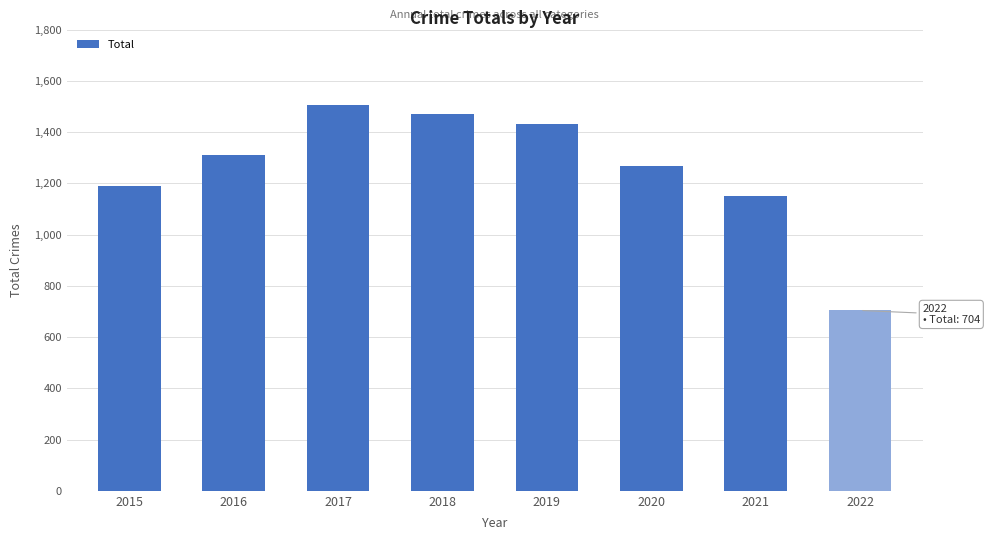

Between 2020 and 2021, which is larger?

2020